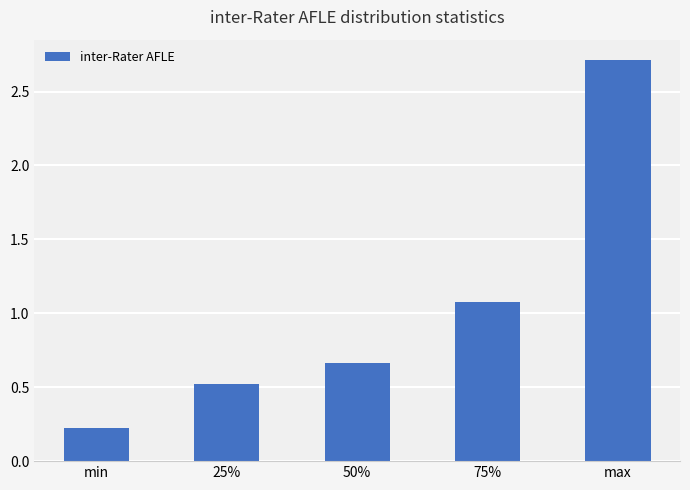

Rank the categories by value from highest to lowest.

max, 75%, 50%, 25%, min